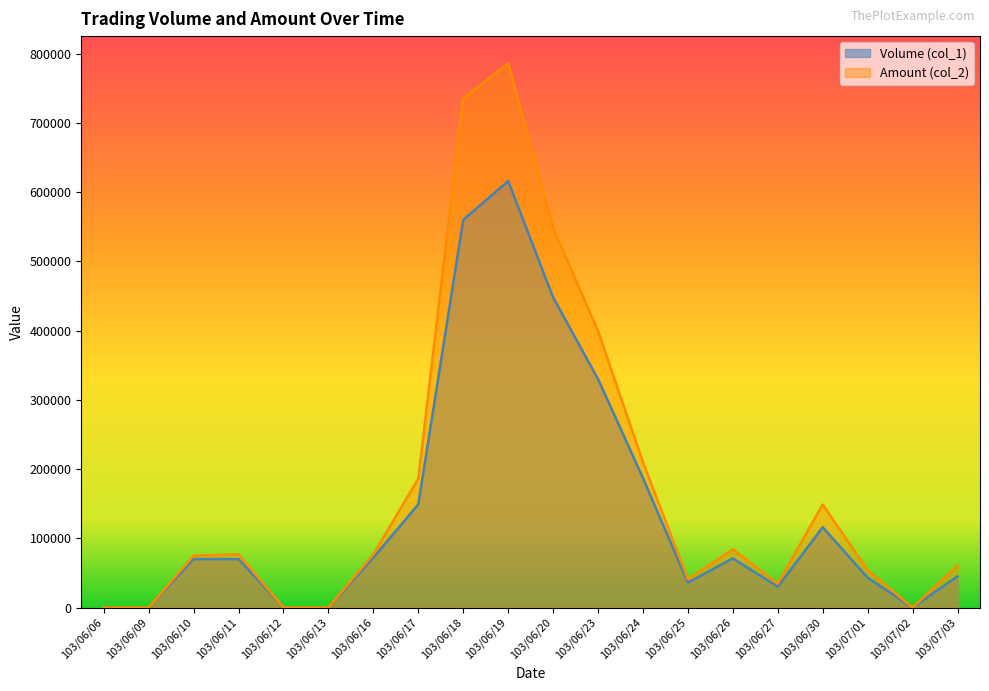

What is the greatest value displayed?

786120